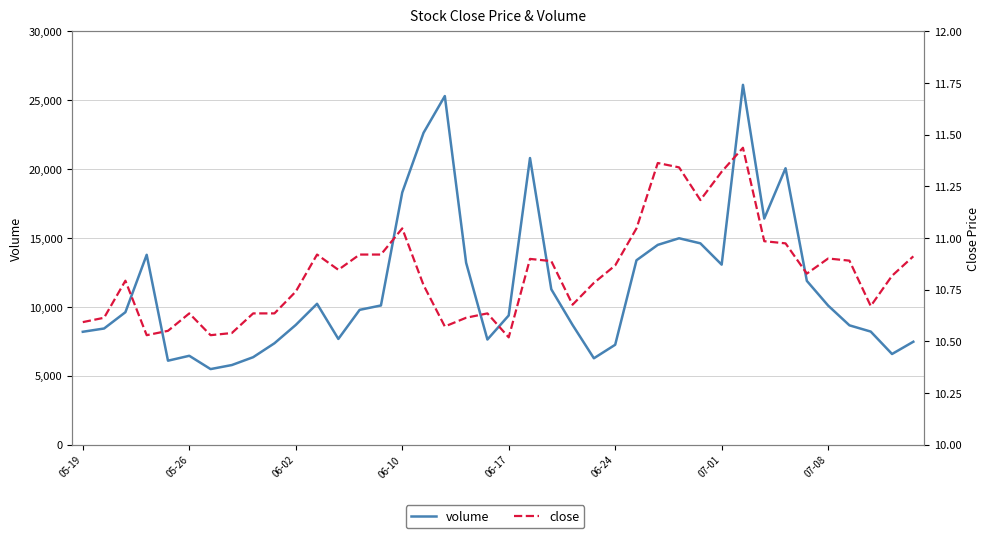

Is it true that close equals 4.4 at 05-26?

False